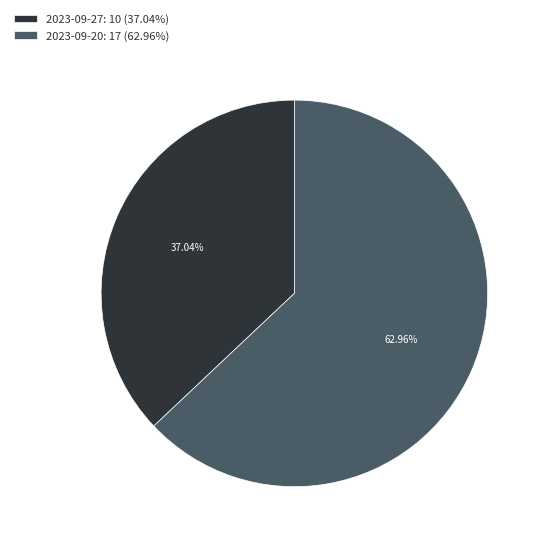

How many segments does this pie chart have?

2